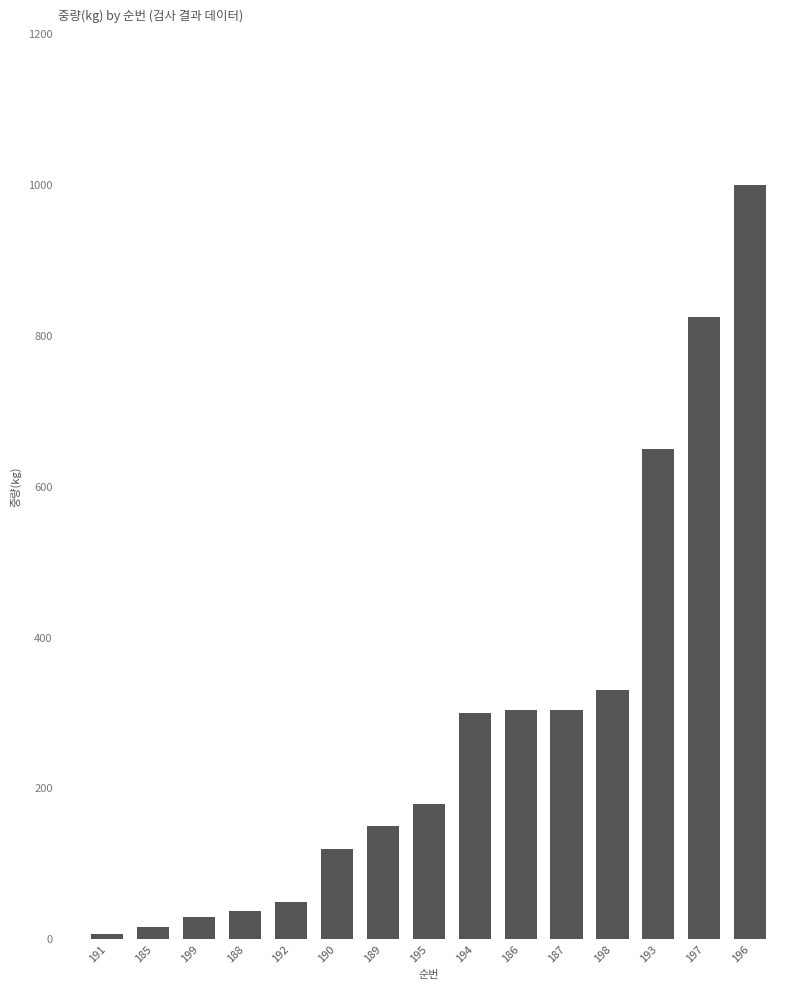

True or false: the data shows 30 at 199.

True